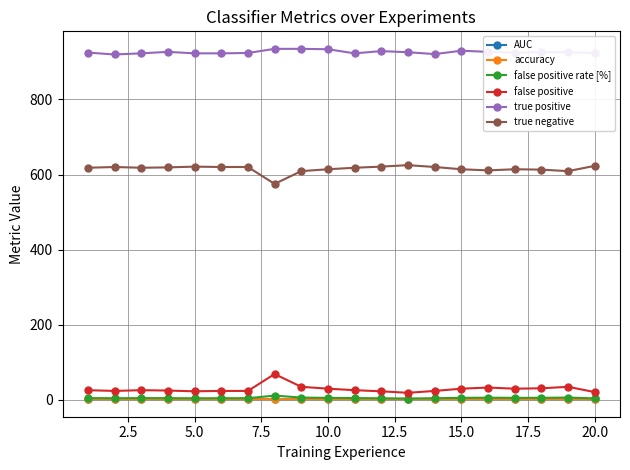

How many series are shown in this chart?

6